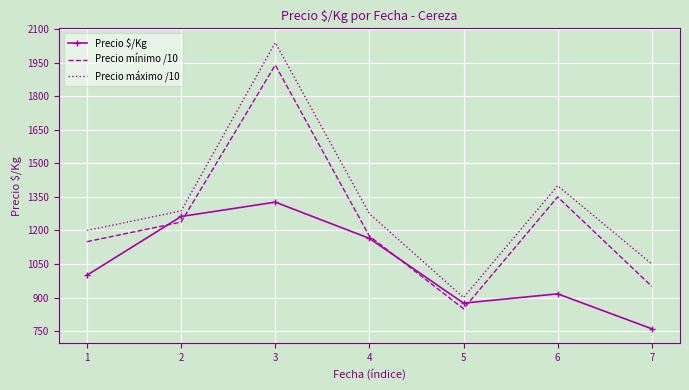

What is the sum of all Precio $/Kg values?

7305.6